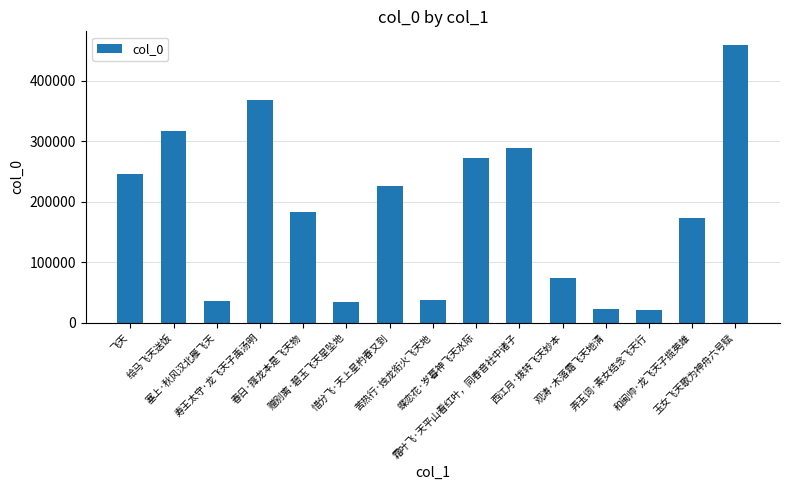

What is the value of the 9th bar from the left?

272208